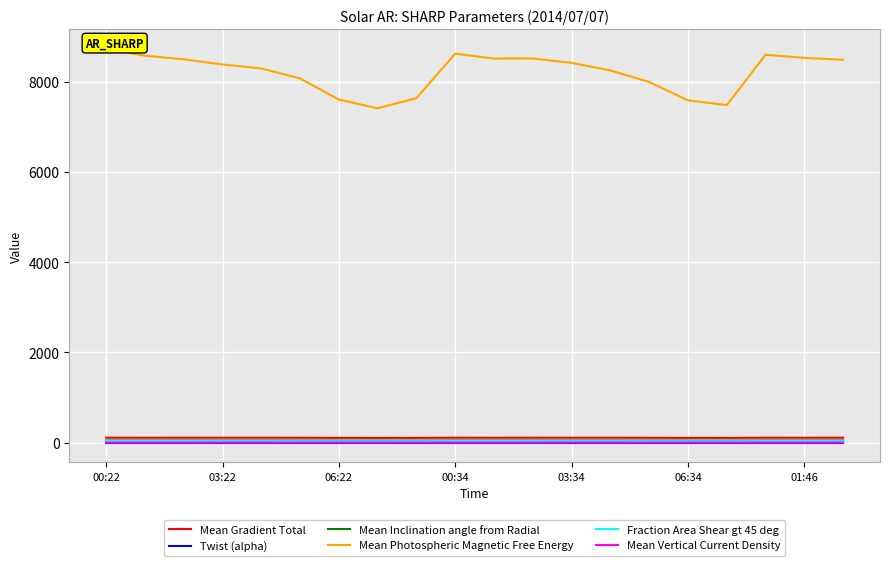

What is the maximum value for Mean Vertical Current Density?

0.2